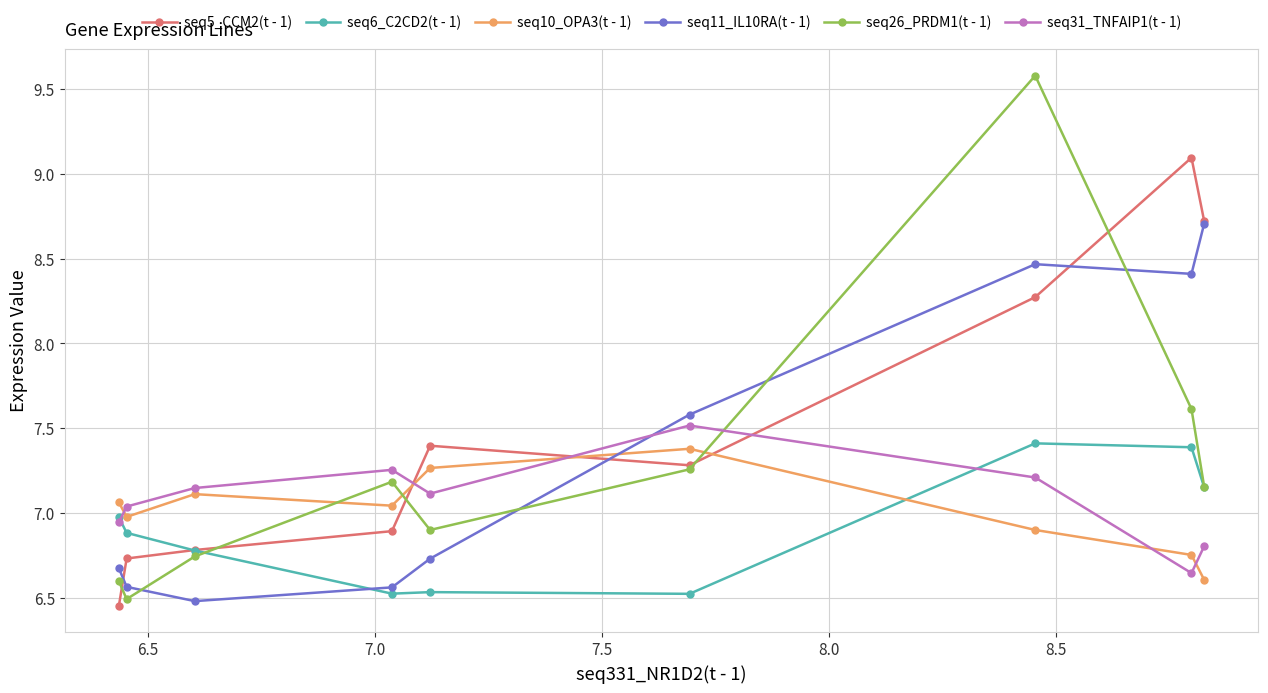

Which series has the largest total across all categories?

seq5_CCM2(t - 1)